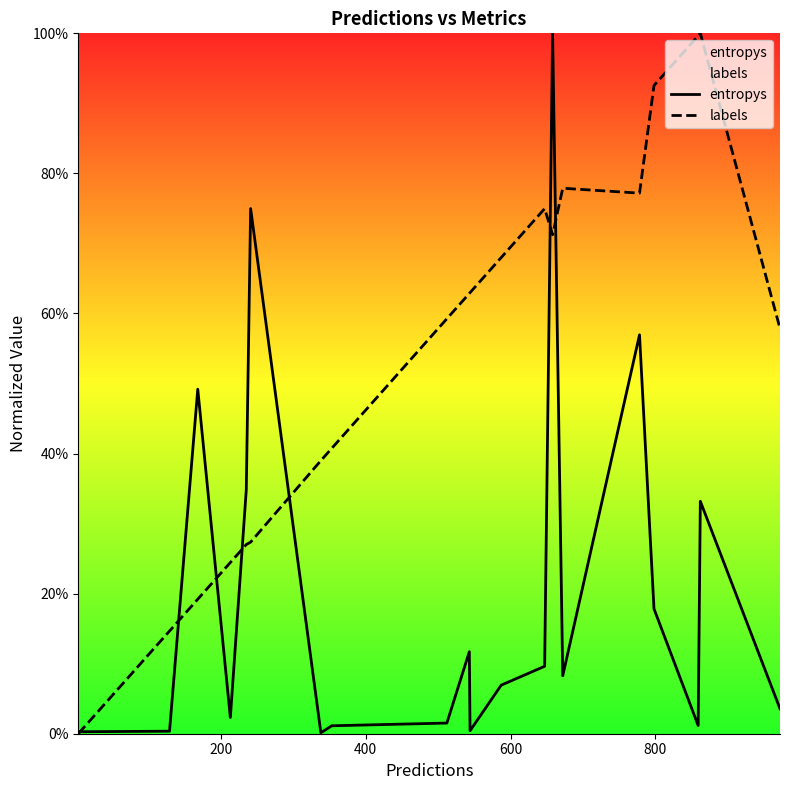

Does the chart display data point markers on the line(s)?

No